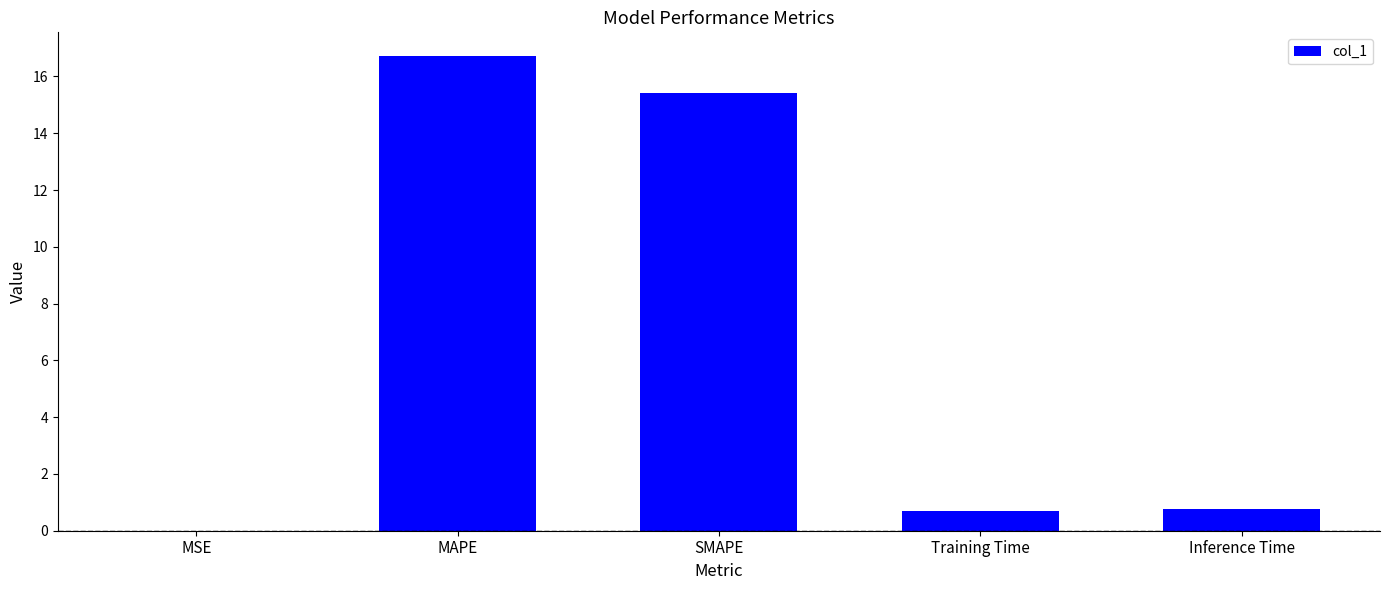

Is it true that the value at SMAPE is 3.6?

False